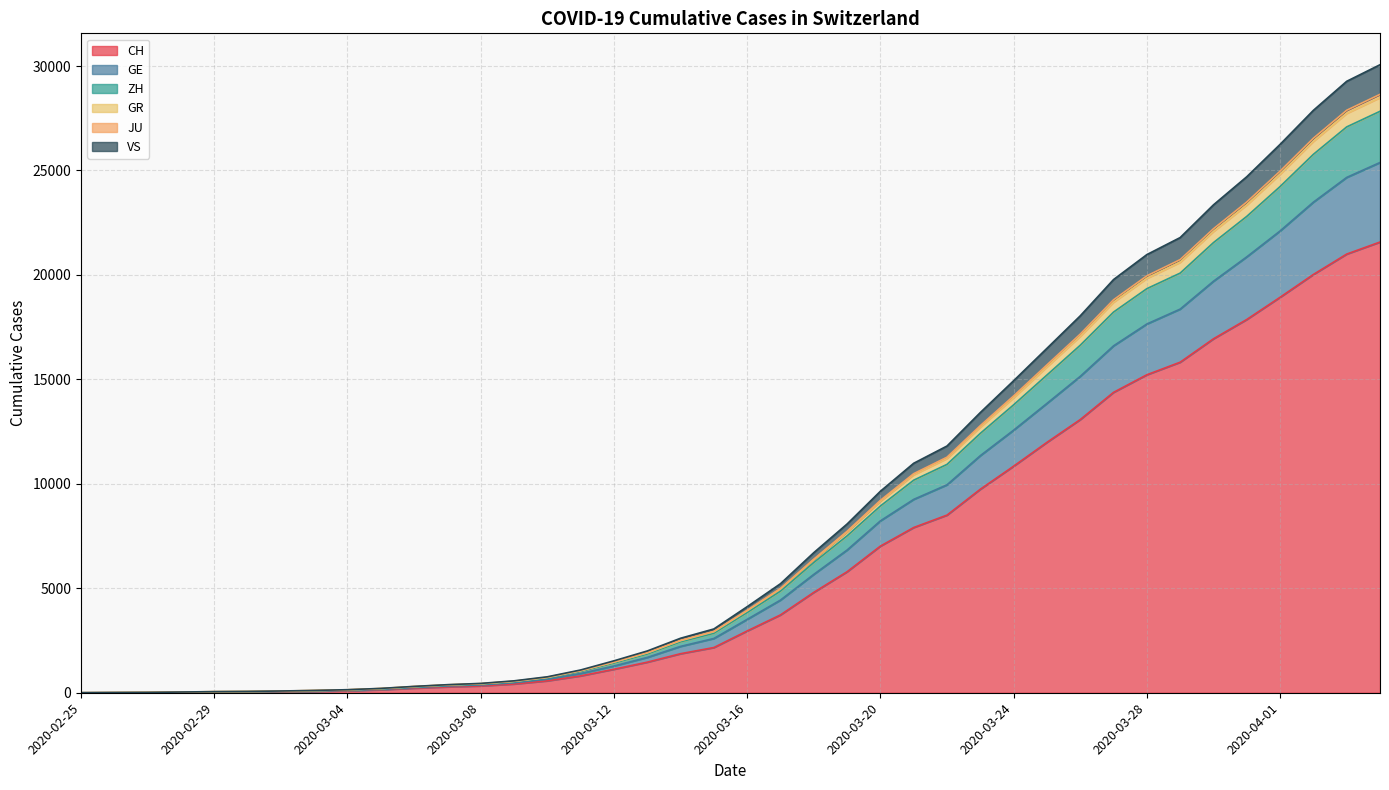

True or false: VS and GE intersect in this chart.

False